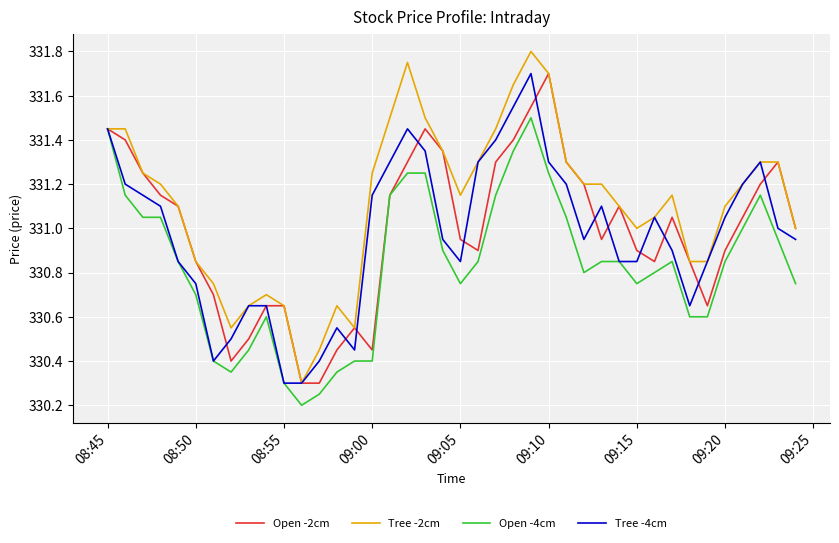

Which series ends up on top after the final intersection of Tree -4cm and Open -2cm?

Open -2cm